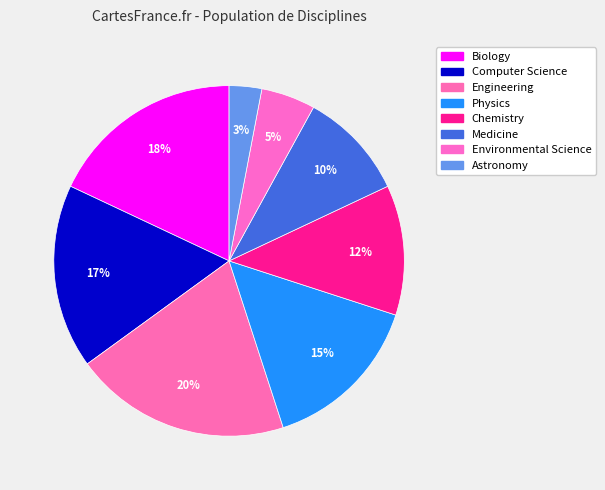

Does any single category account for the majority?

No